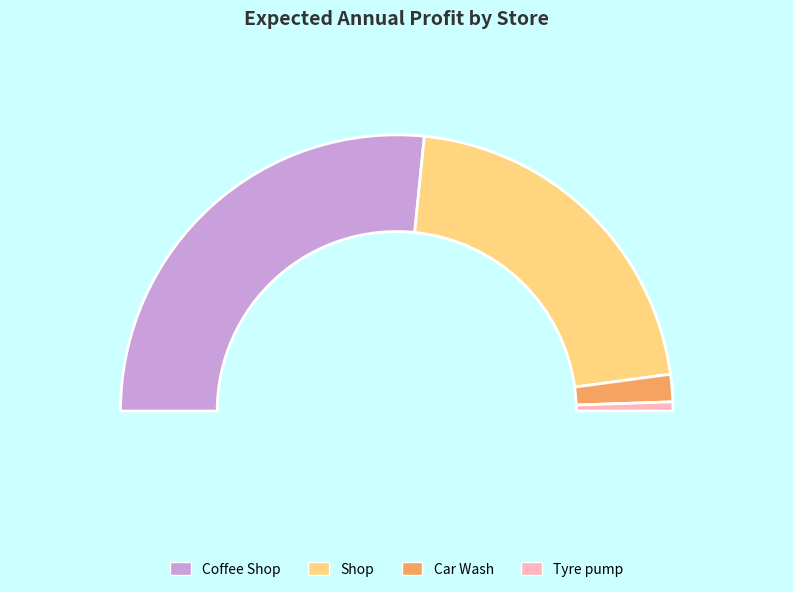

To the nearest percent, what is the average slice percentage?

25%